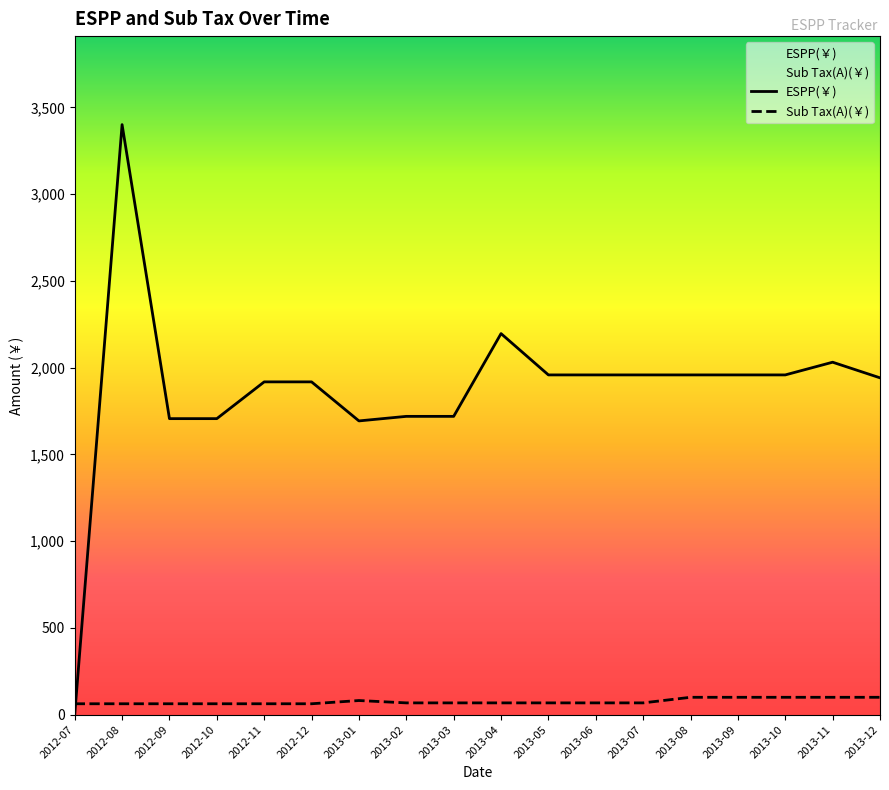

Between 2012-10 and 2013-08, which is larger?

2013-08